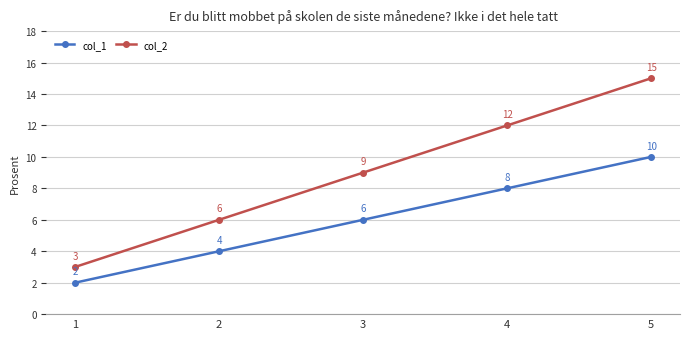

At which category does the chart reach its minimum across all series?

1